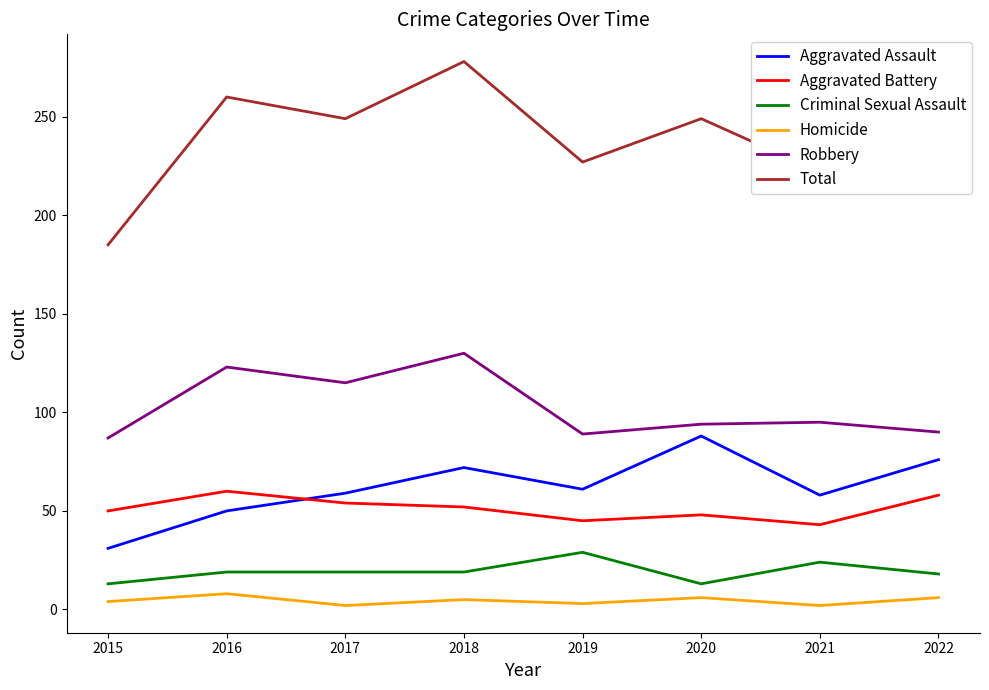

Is it true that Aggravated Assault equals 72 at 2018?

True